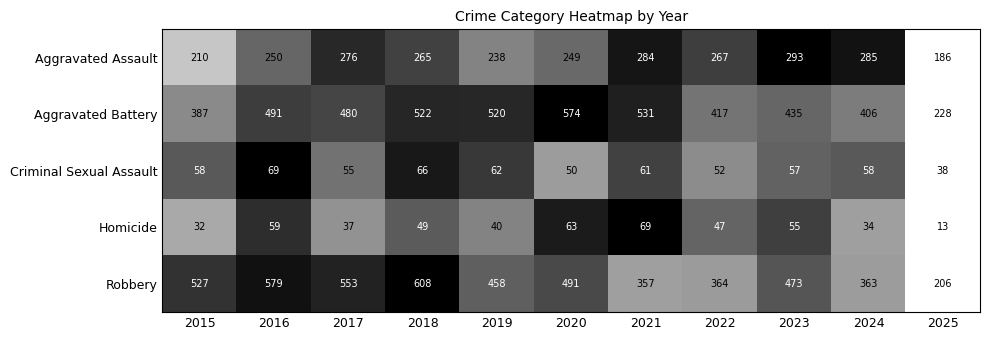

What is the total value across all series at 2024?

1146